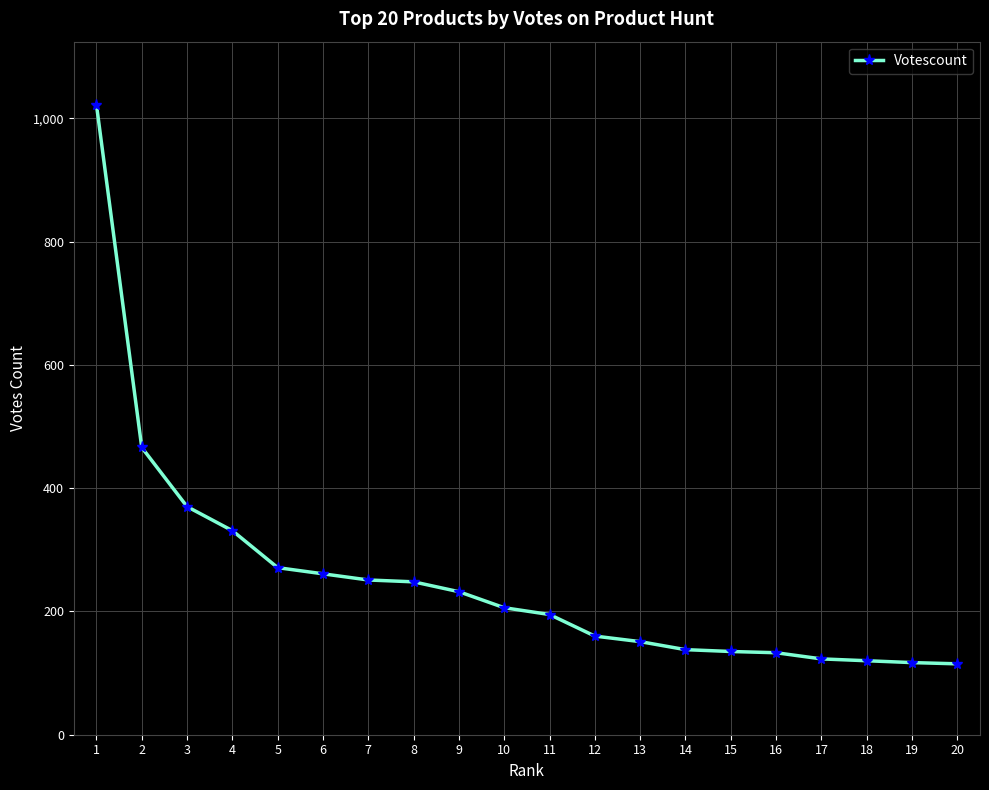

What is the value of the 18th point from the left?

120